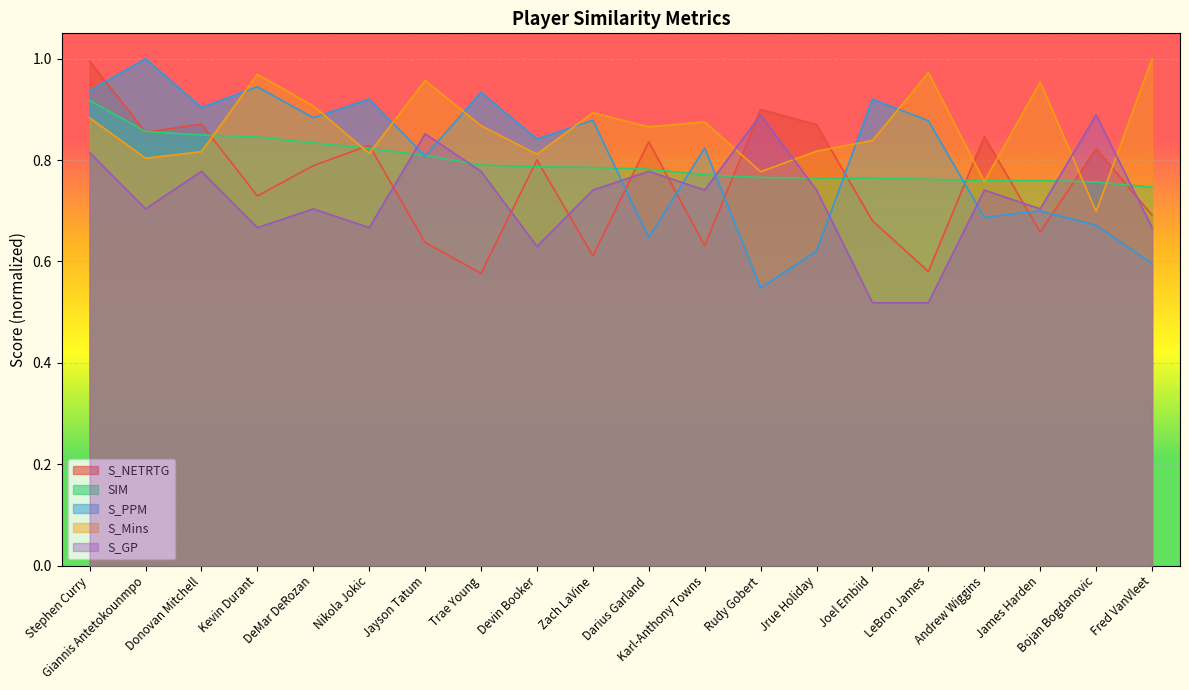

Does the chart display data point markers on the line(s)?

No